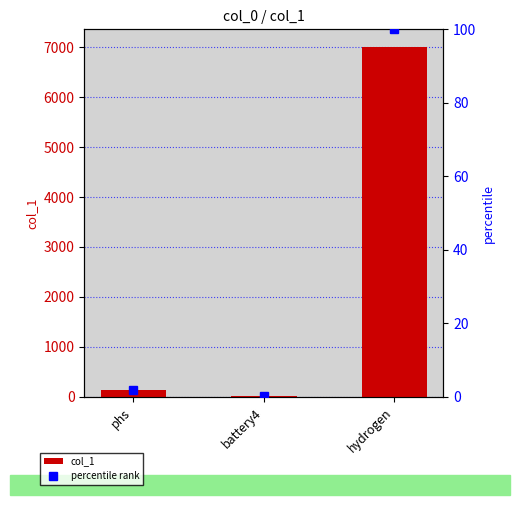

Is the value of percentile rank at battery4 greater than the value of col_1 at battery4?

No